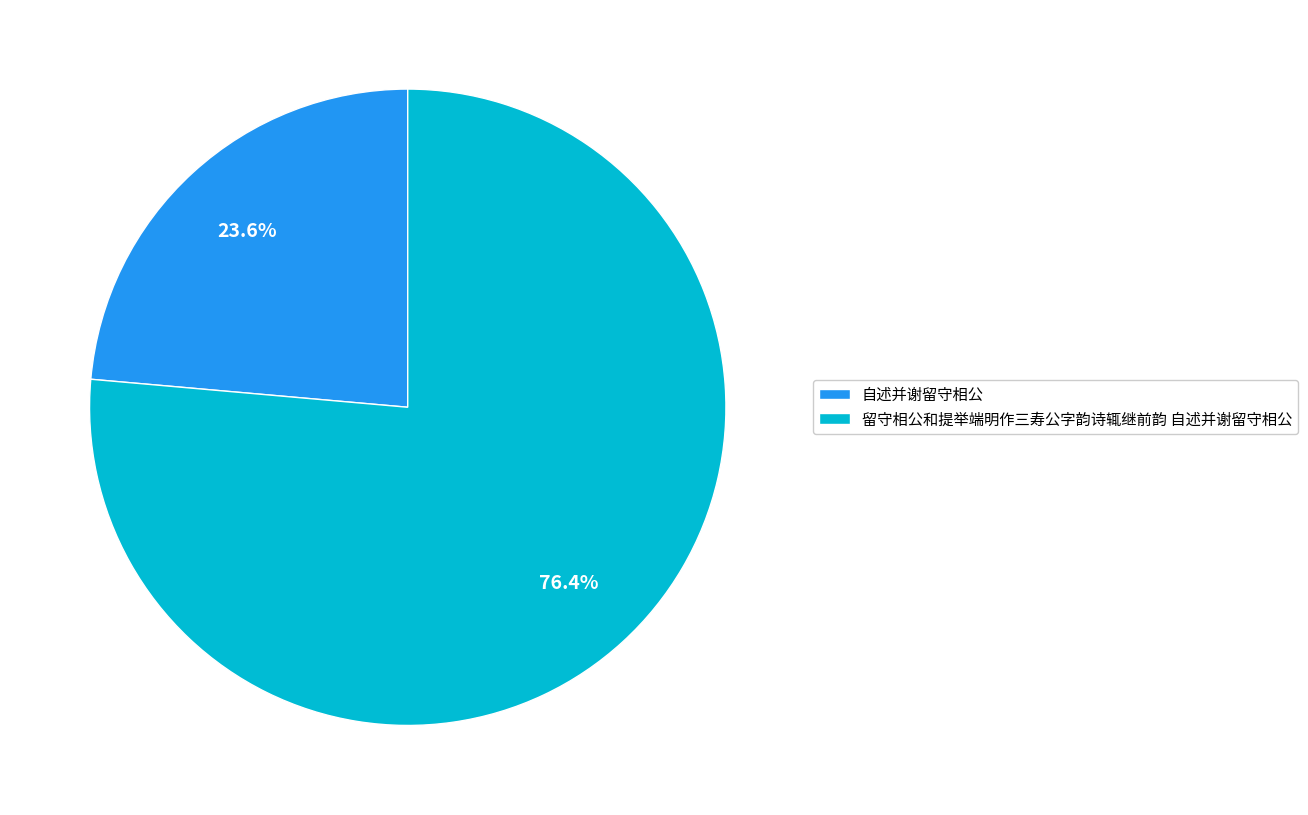

Which slice is the smallest?

自述并谢留守相公